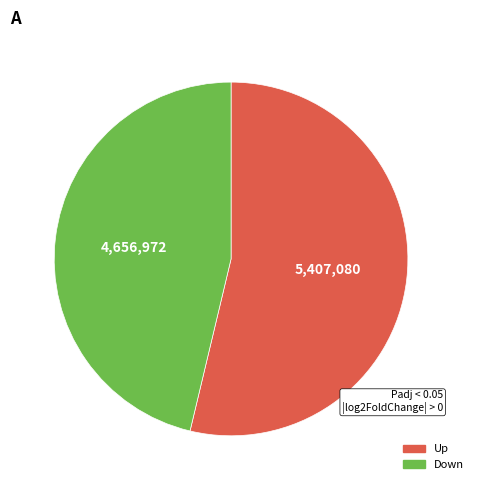

How many slices are in this pie chart?

2